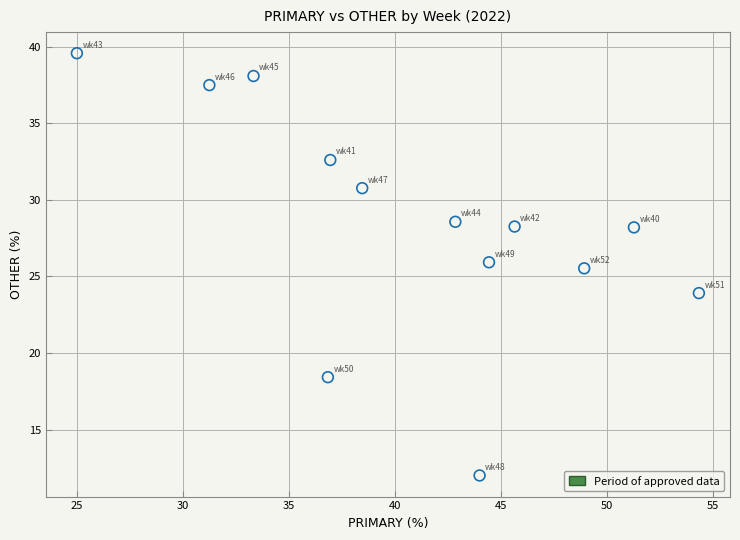

What Y value in the scatter plot is closest to 25?

25.5